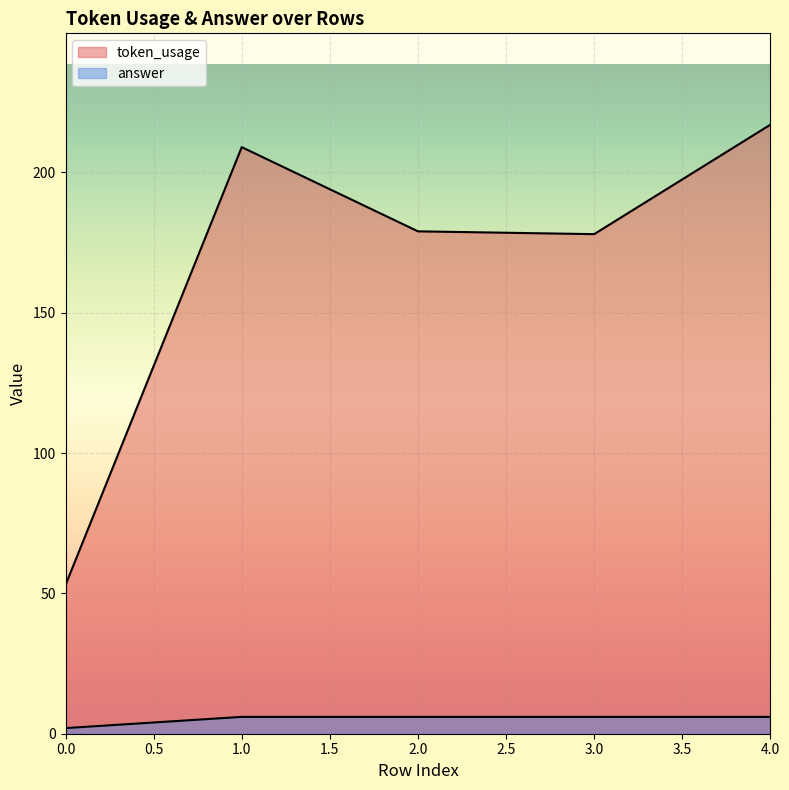

What is the value of the answer point at the 3rd from the left?

6